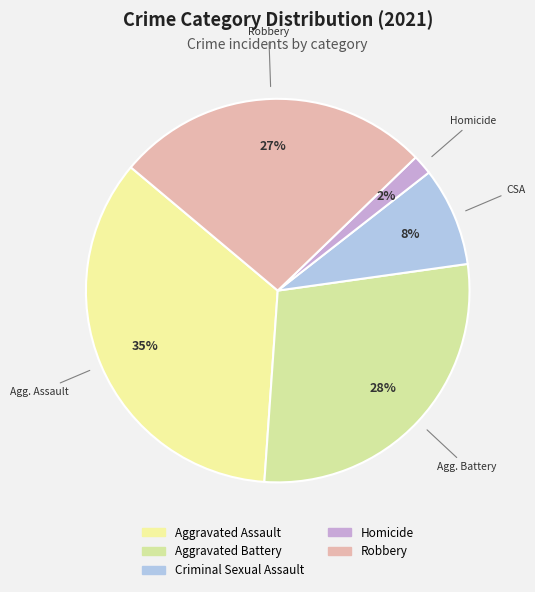

Does any single category account for the majority?

No